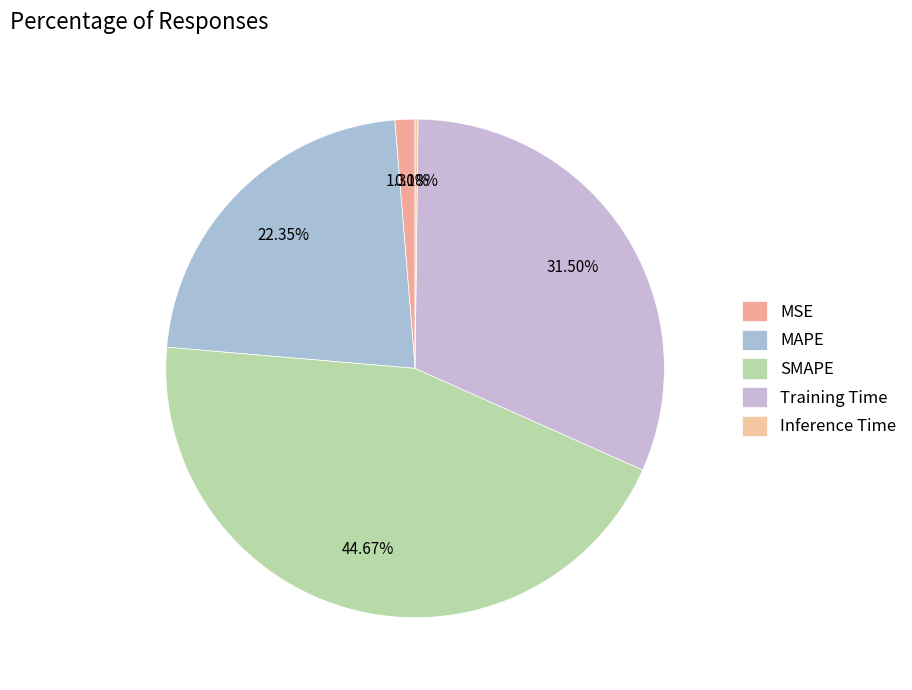

Which category has the smallest portion of the pie?

Inference Time